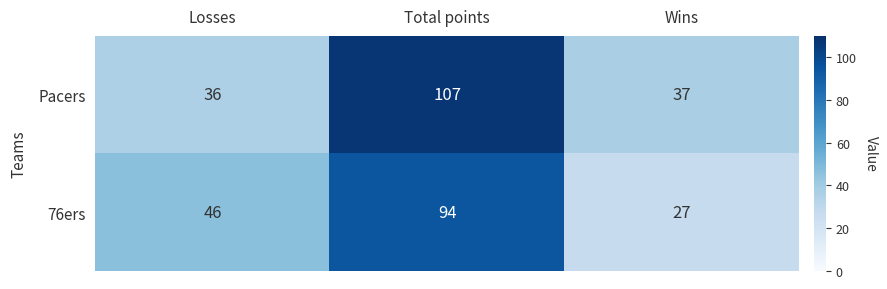

The 76ers series shows 46 at Losses. True or false?

True